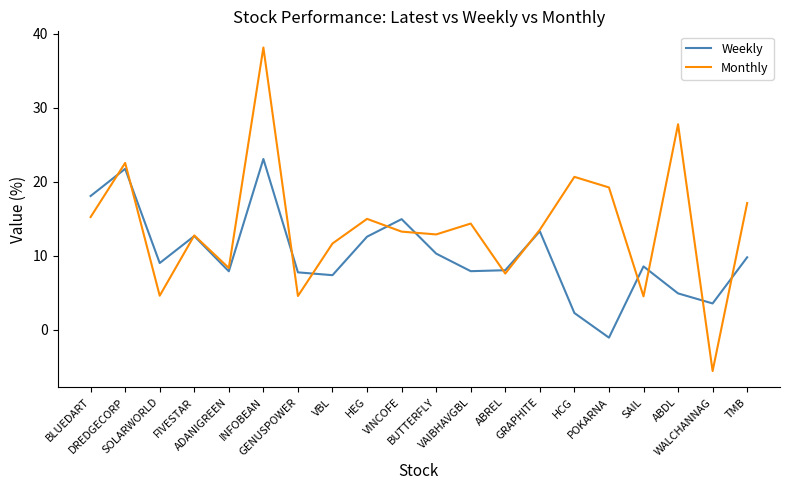

Which series has the widest spread of values?

Monthly